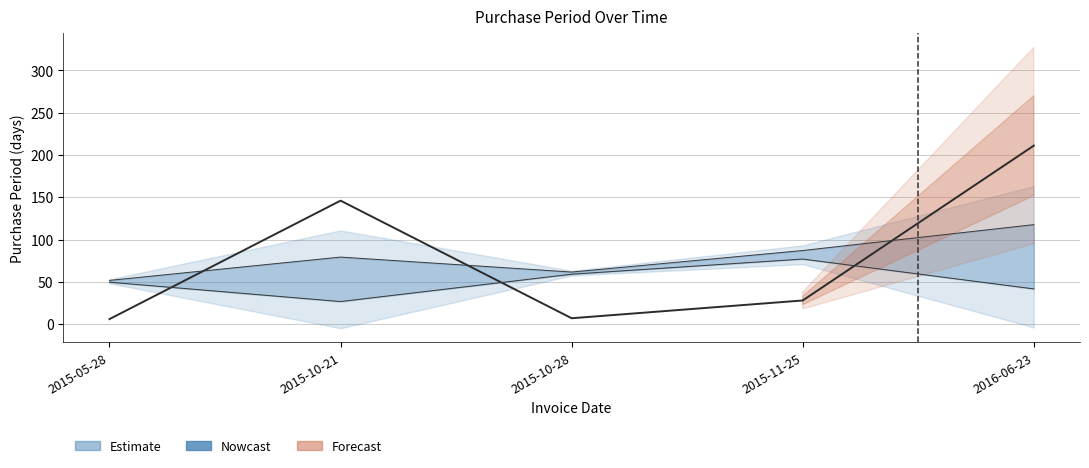

Reading left to right, extract all data points from this chart.

6	146	7	28	211